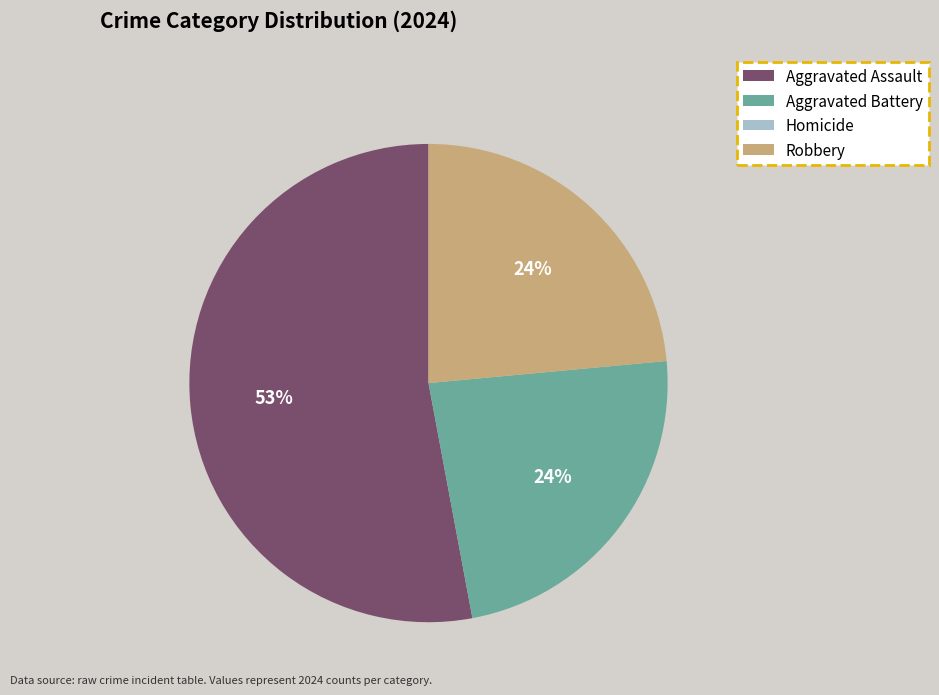

The Aggravated Battery slice represents 14% of the pie. True or false?

False